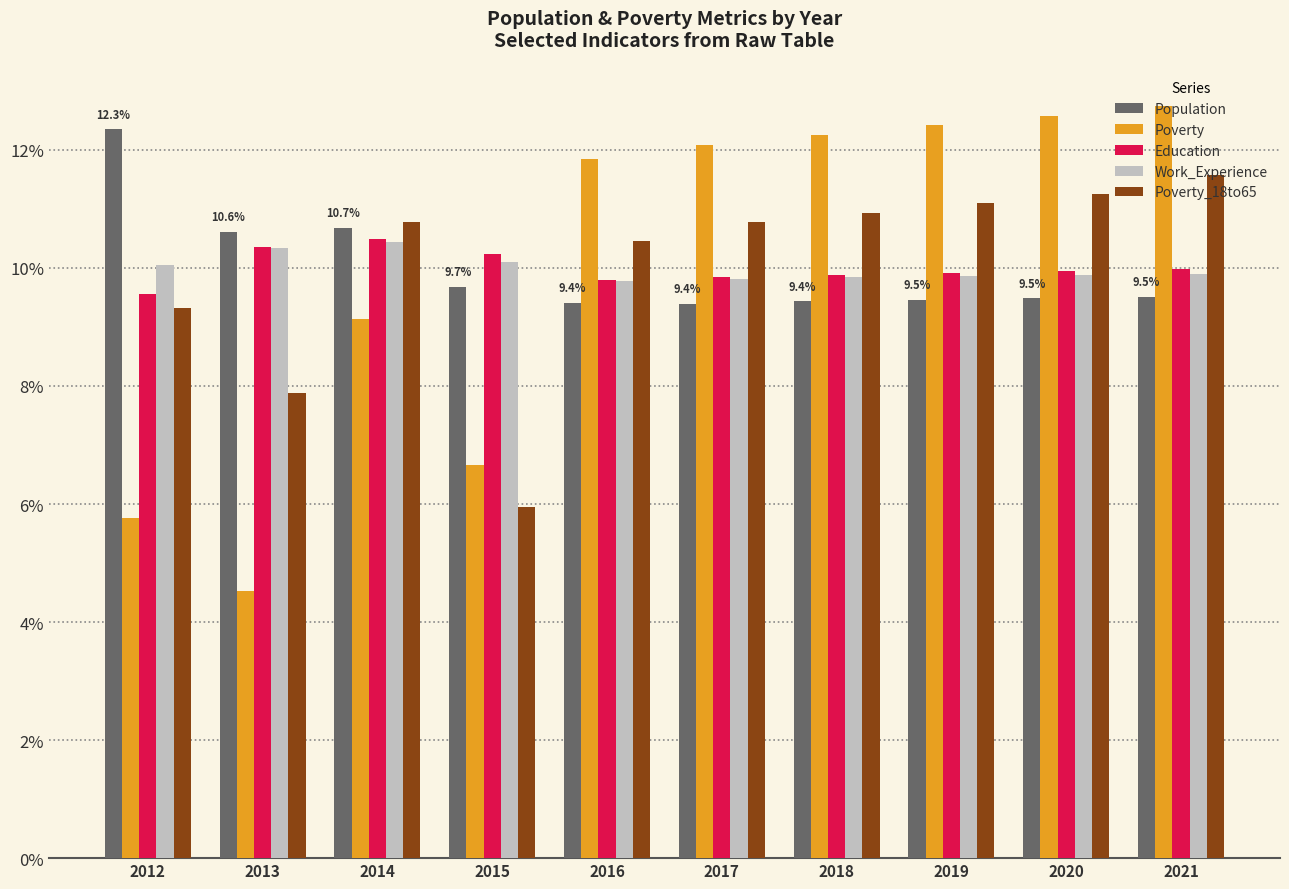

What value does the Poverty_18to65 series have at 2017?

10.8